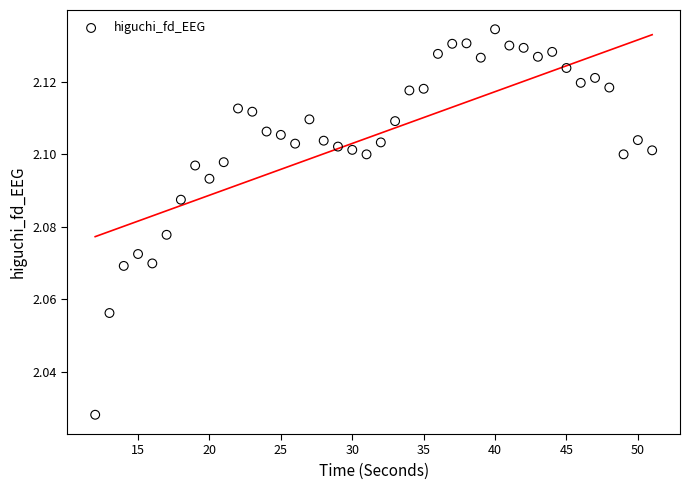

What is the range of X values (max minus min)?

39.0